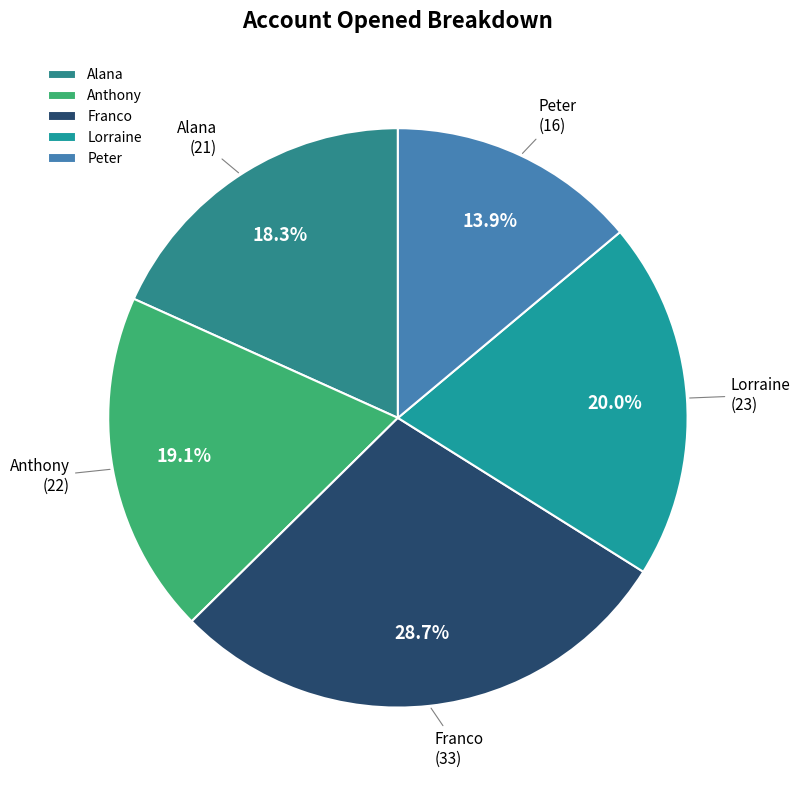

What is the ratio of the value at Peter to the value at Franco?

0.5